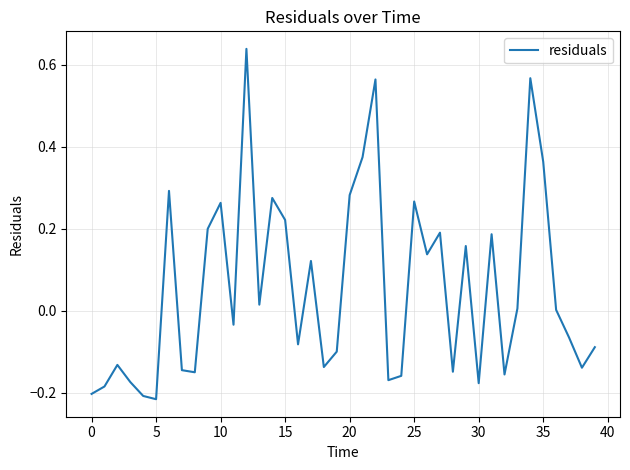

What is the difference between the maximum and minimum values?

0.9